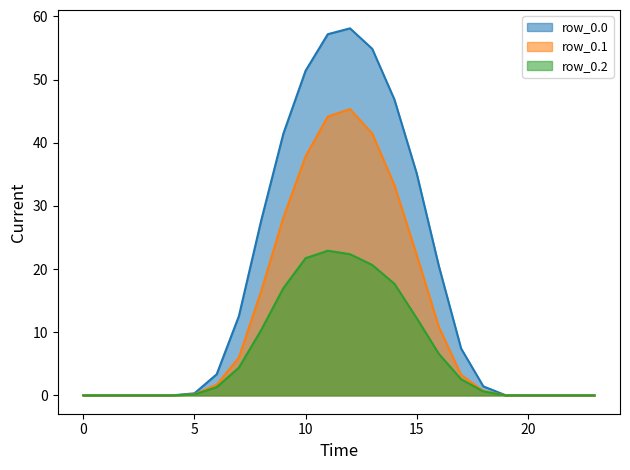

At which category does row_0.2_line reach its first local peak?

11